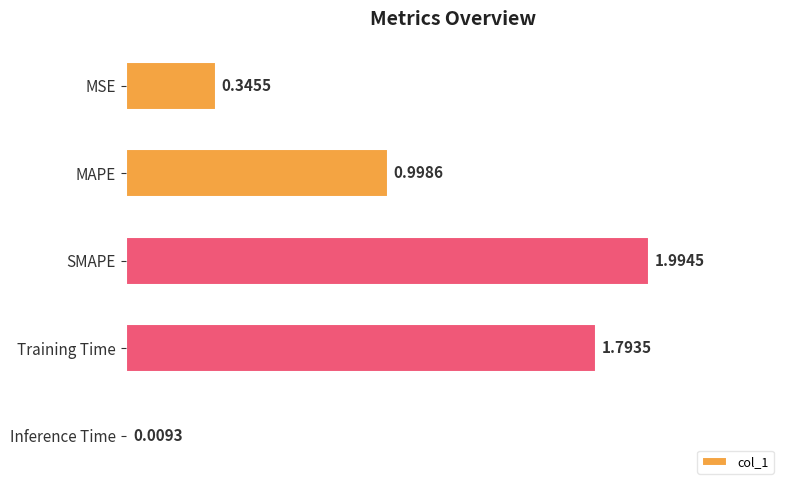

What is the difference between the maximum and minimum values?

2.0